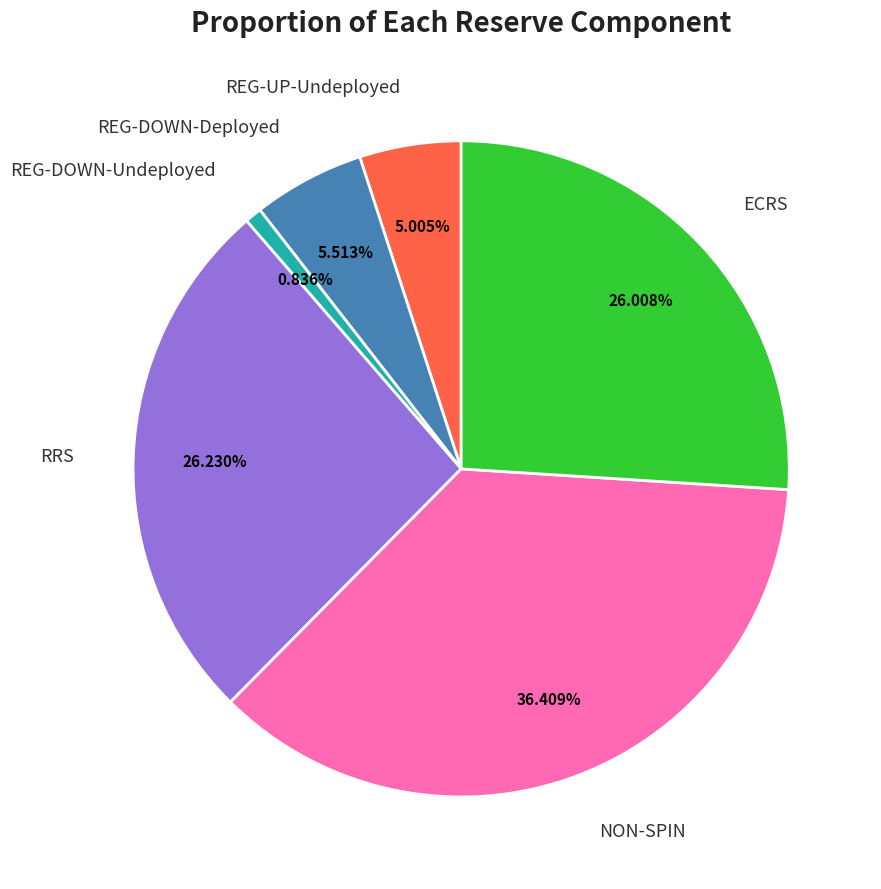

Does RRS account for over 50% of the chart?

No